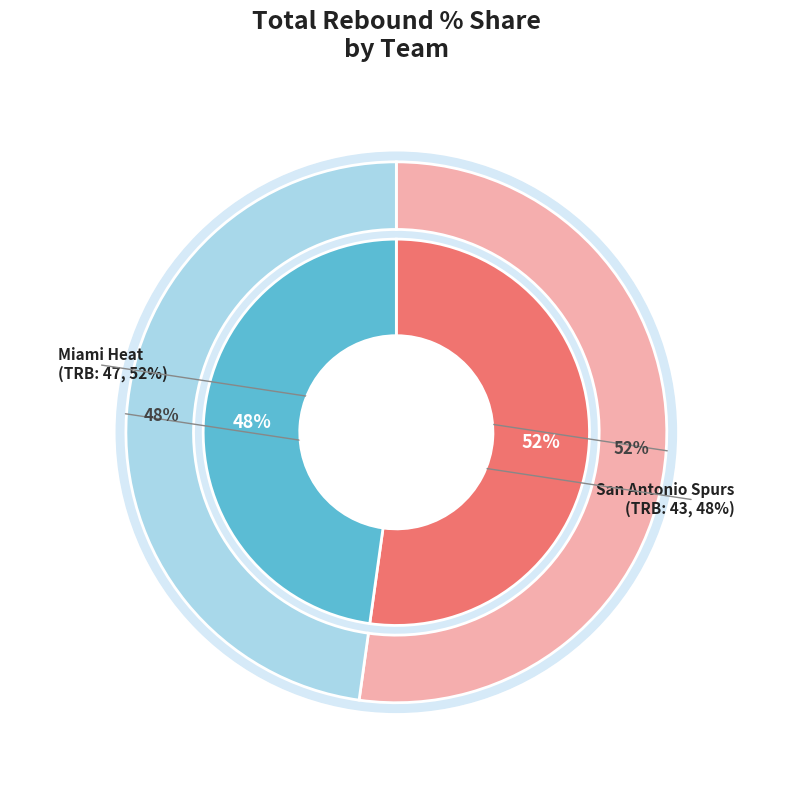

Count the number of slices in the pie.

2